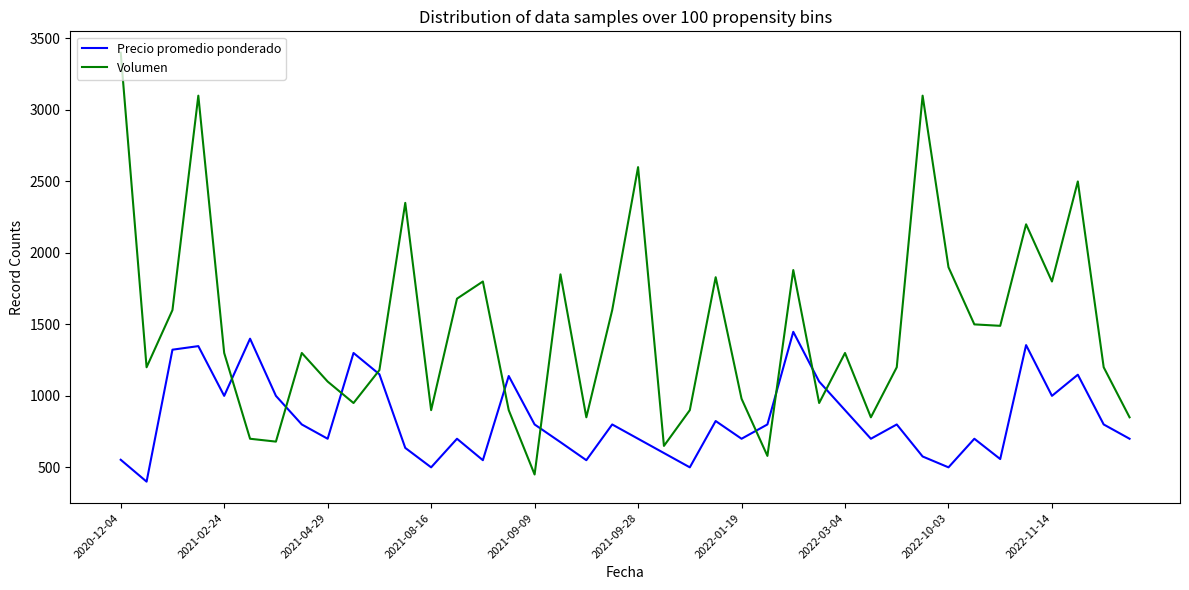

List the series in order of their overall mean, highest first.

Volumen, Precio promedio ponderado